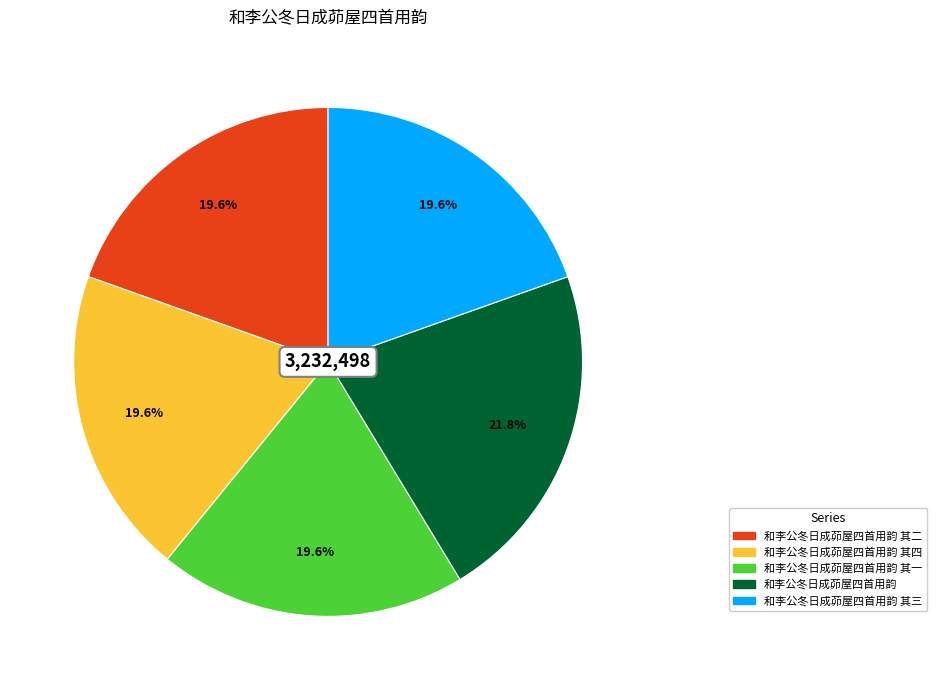

Is there any slice that represents more than half of the pie?

No